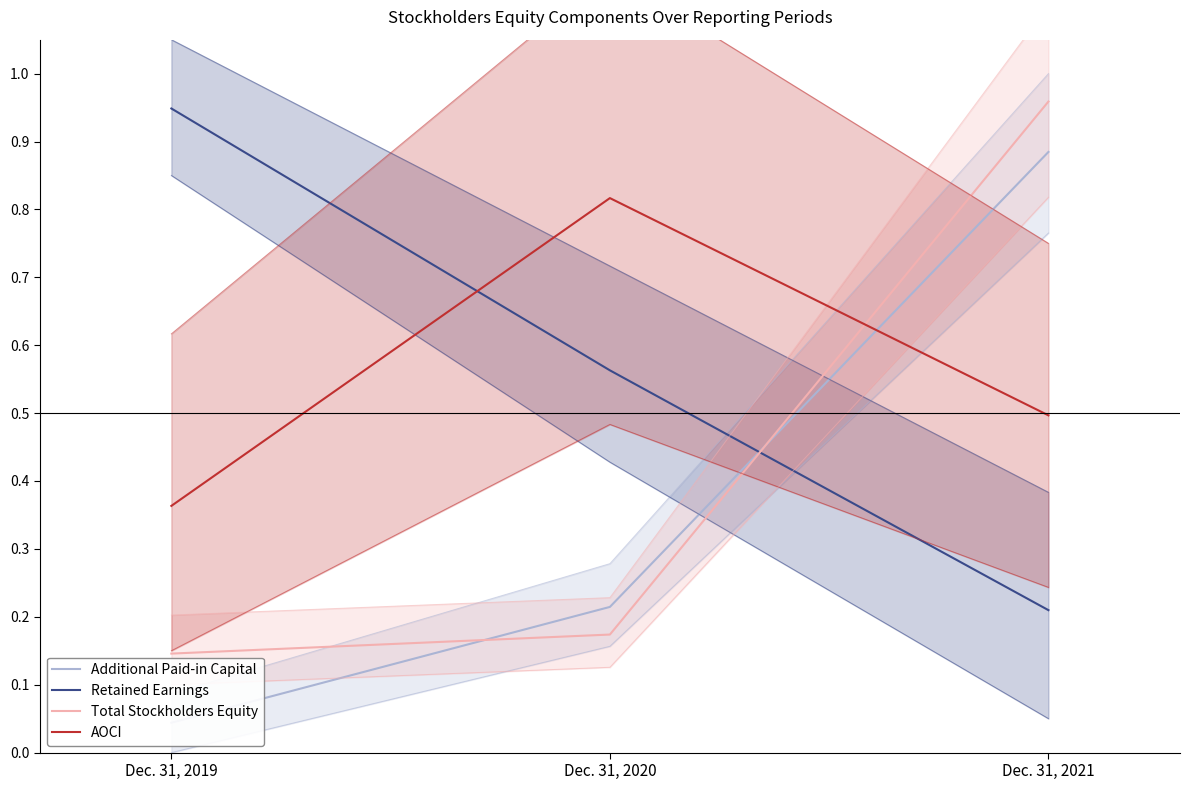

Which has a higher value, Dec. 31, 2020 or Dec. 31, 2019?

Dec. 31, 2020